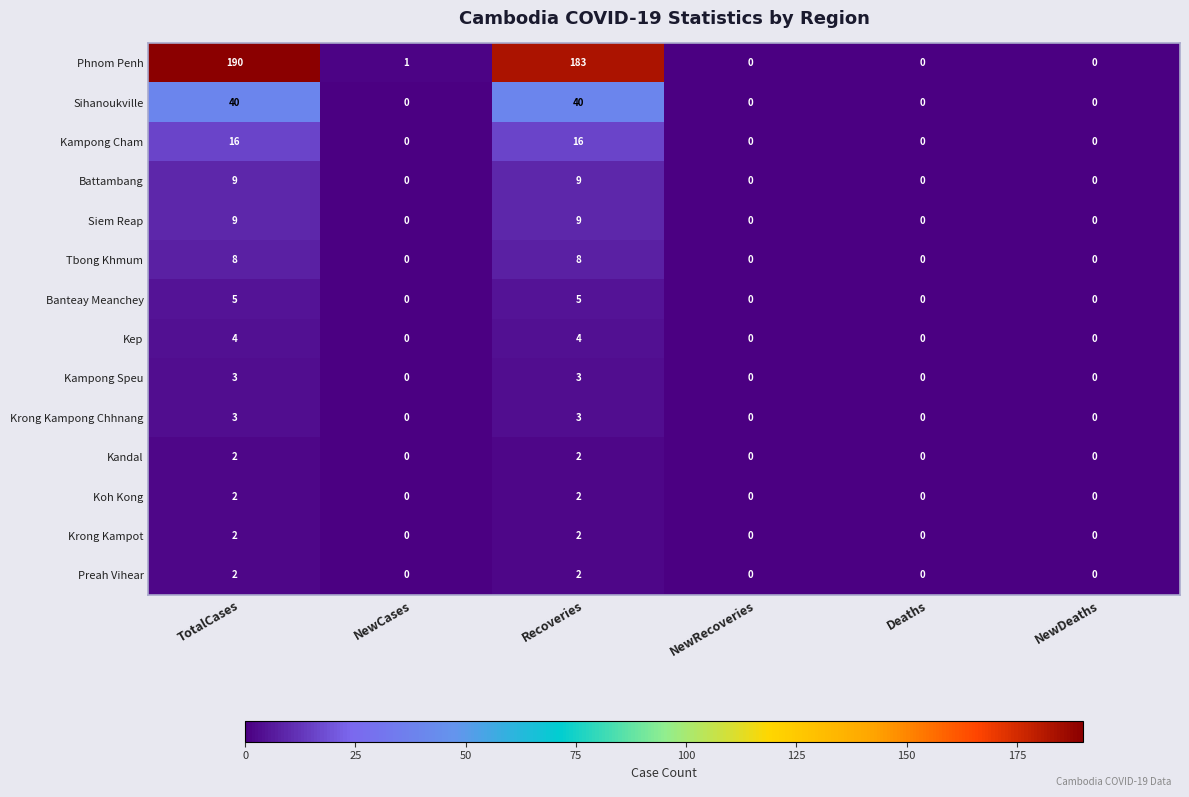

Which series has the largest total across all categories?

Phnom Penh